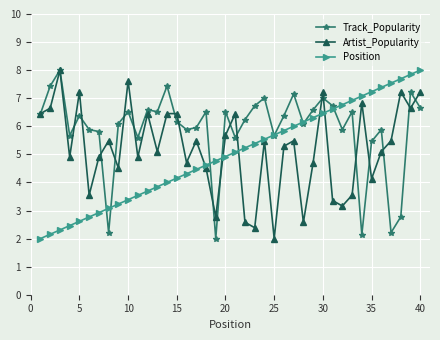

What is the maximum value for Position?

8.0